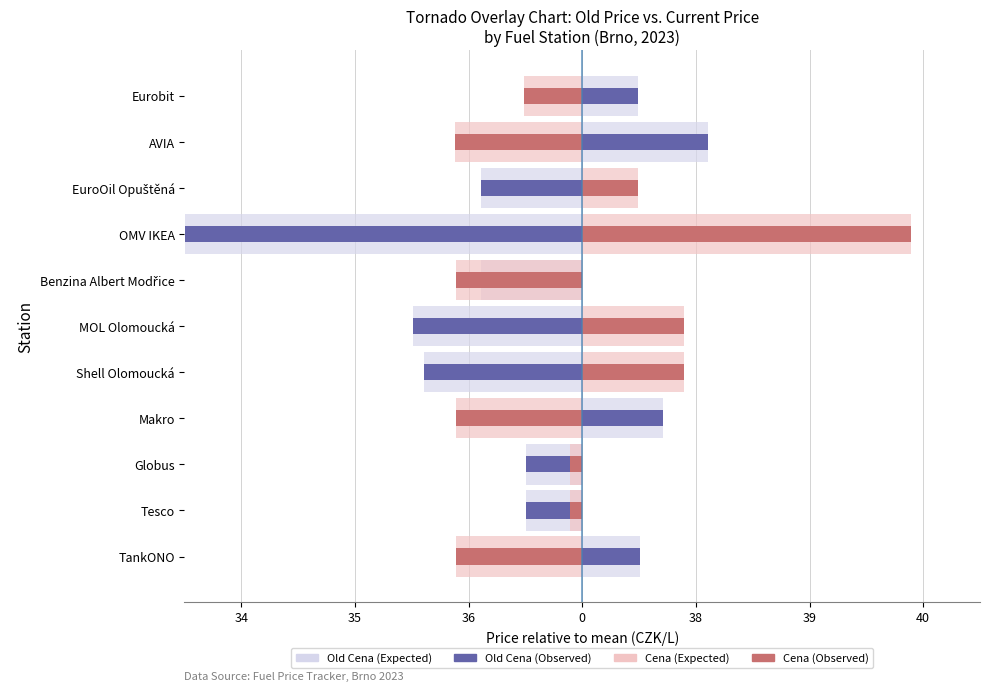

How many values in Old Cena (Expected) are above zero?

4